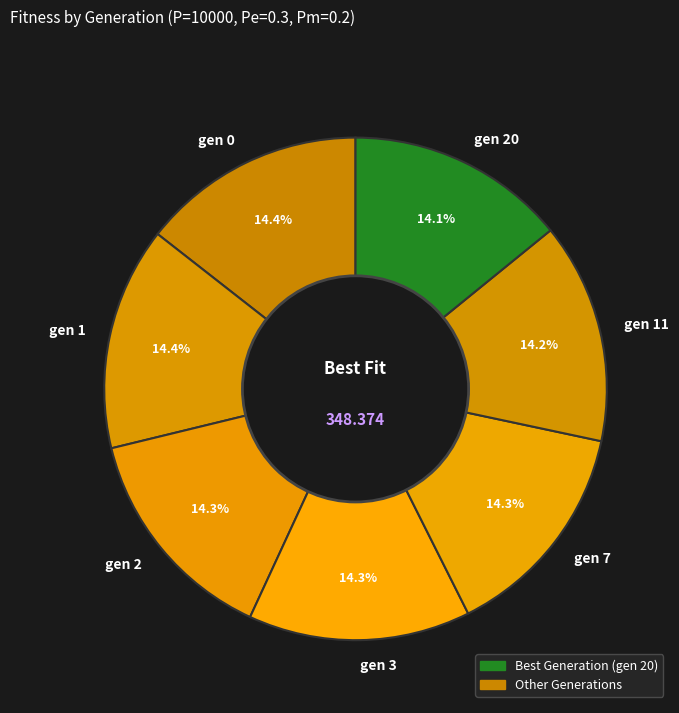

How many slices are in this pie chart?

7